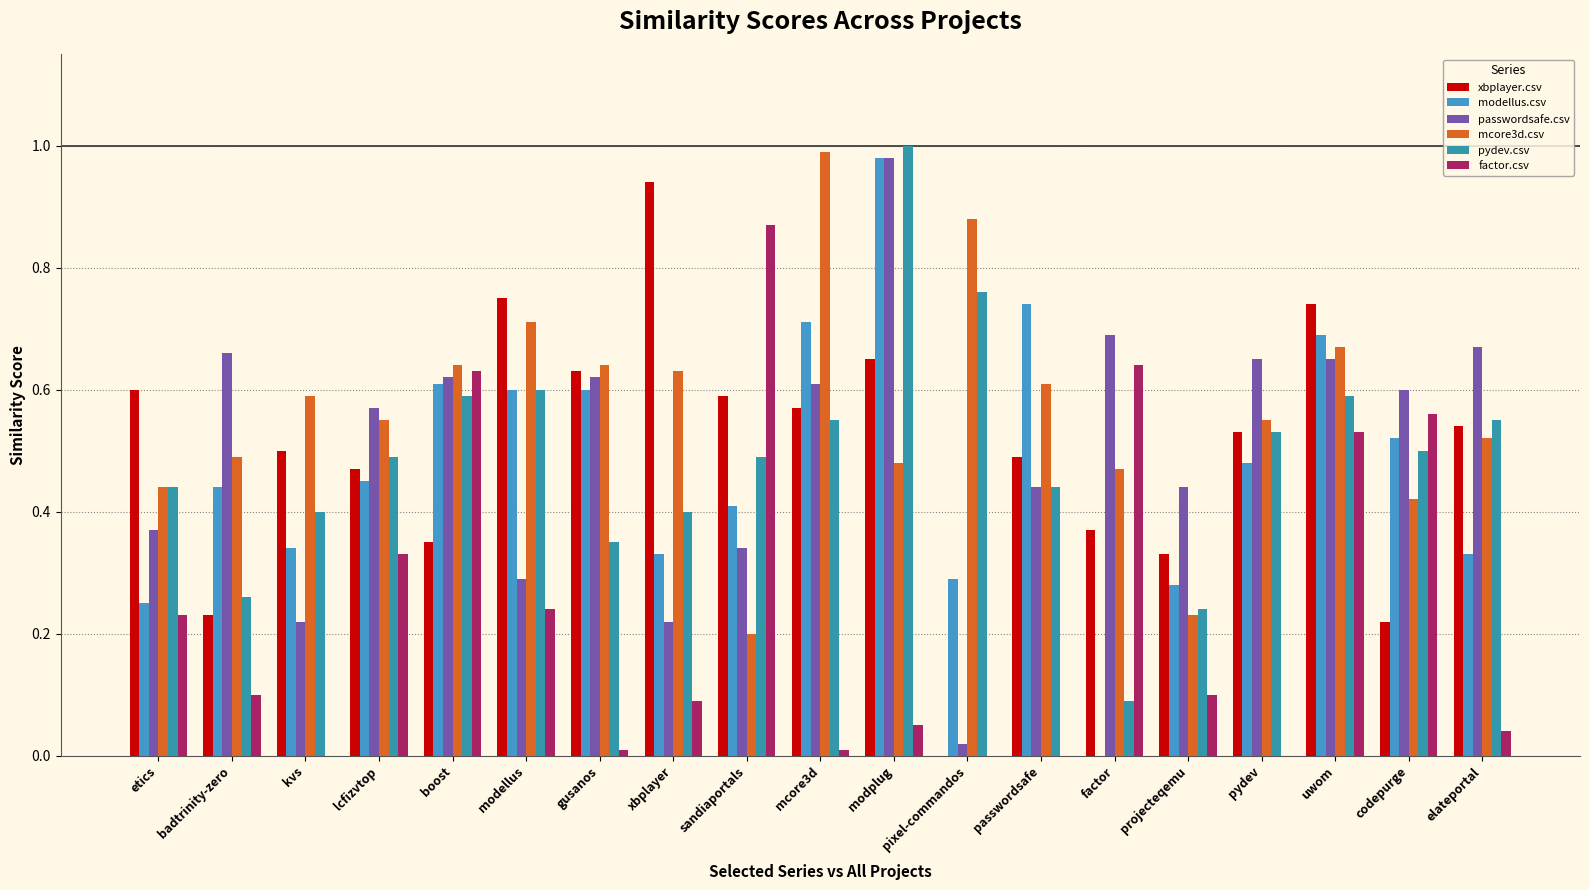

What are all the series names shown in the legend?

xbplayer.csv, modellus.csv, passwordsafe.csv, mcore3d.csv, pydev.csv, factor.csv